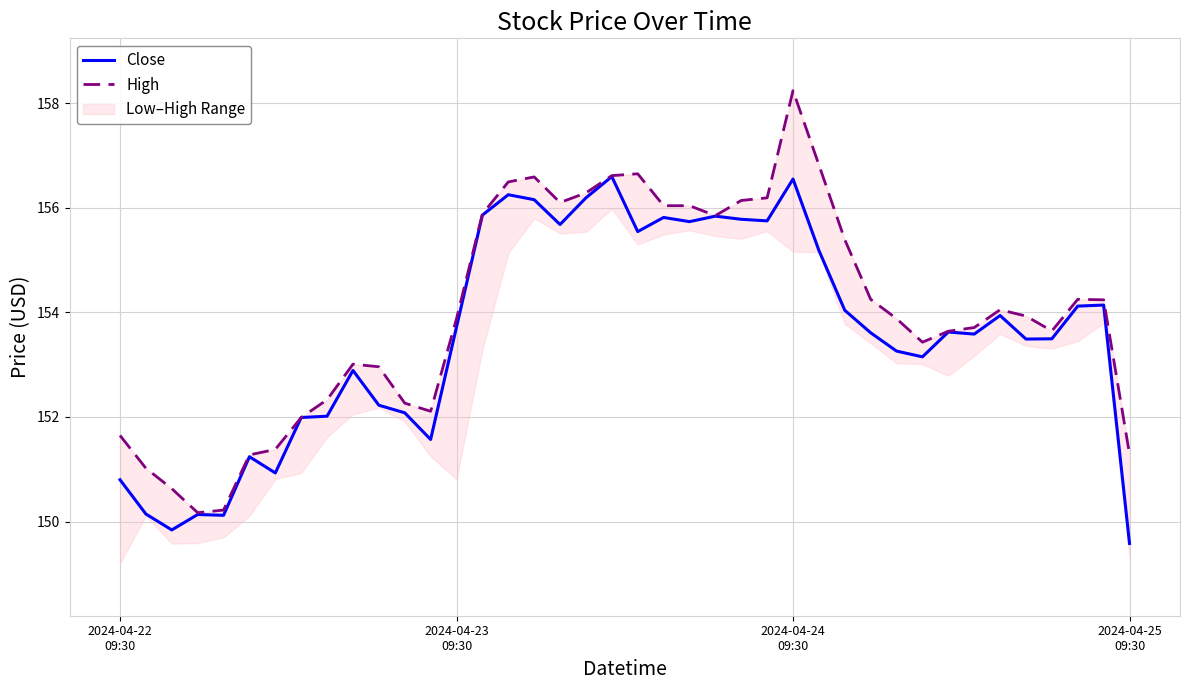

What is the highest value of the Close series?

156.6